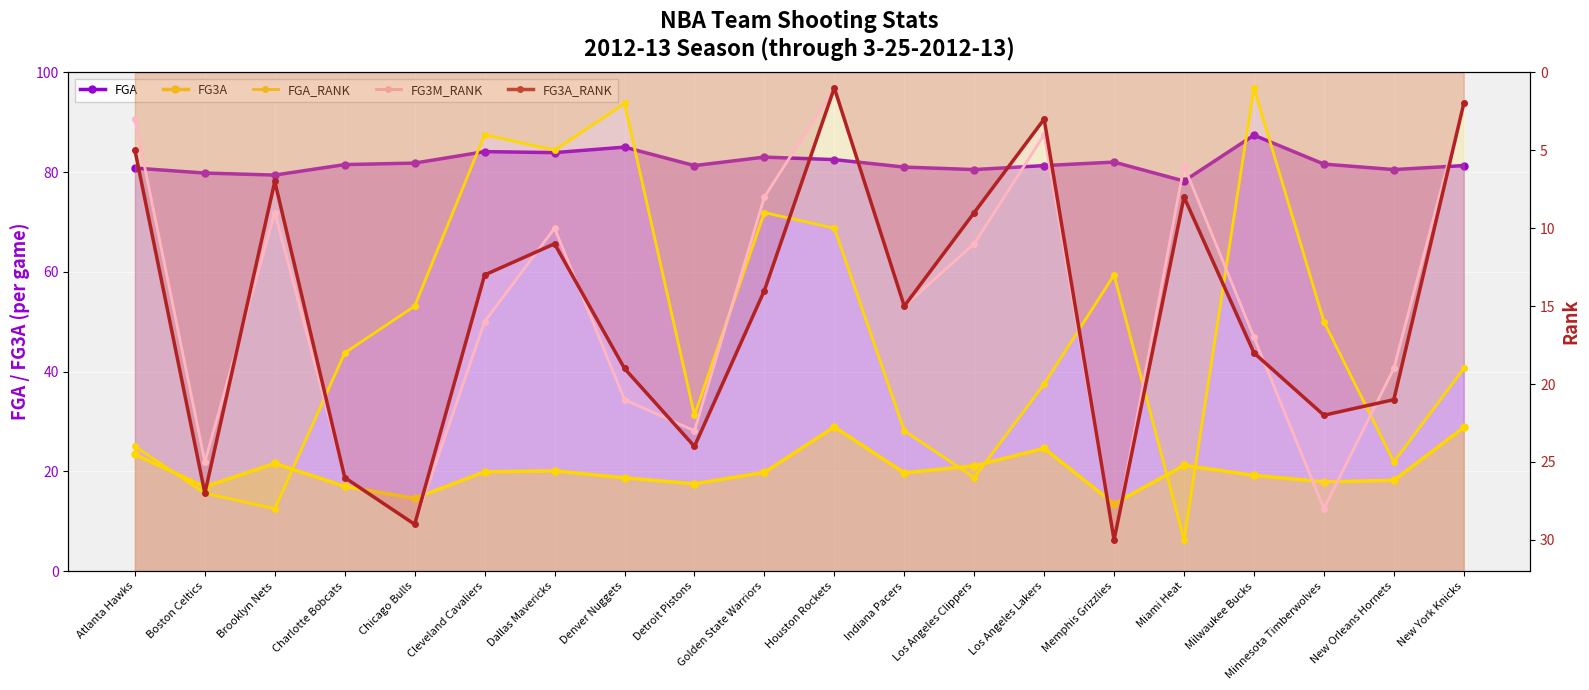

True or false: FGA has more than 1 points higher than both neighbors.

True